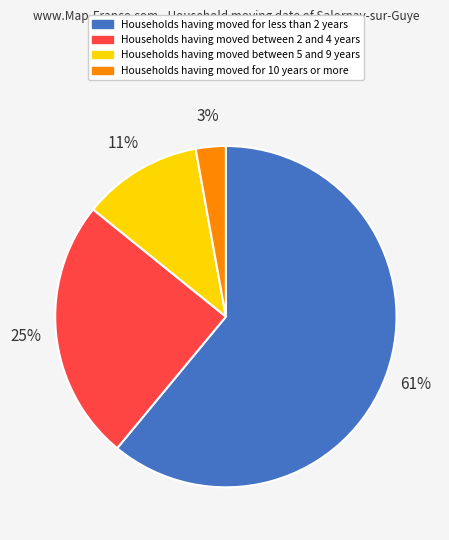

Which has a higher value, Households having moved for less than 2 years or Households having moved between 5 and 9 years?

Households having moved for less than 2 years